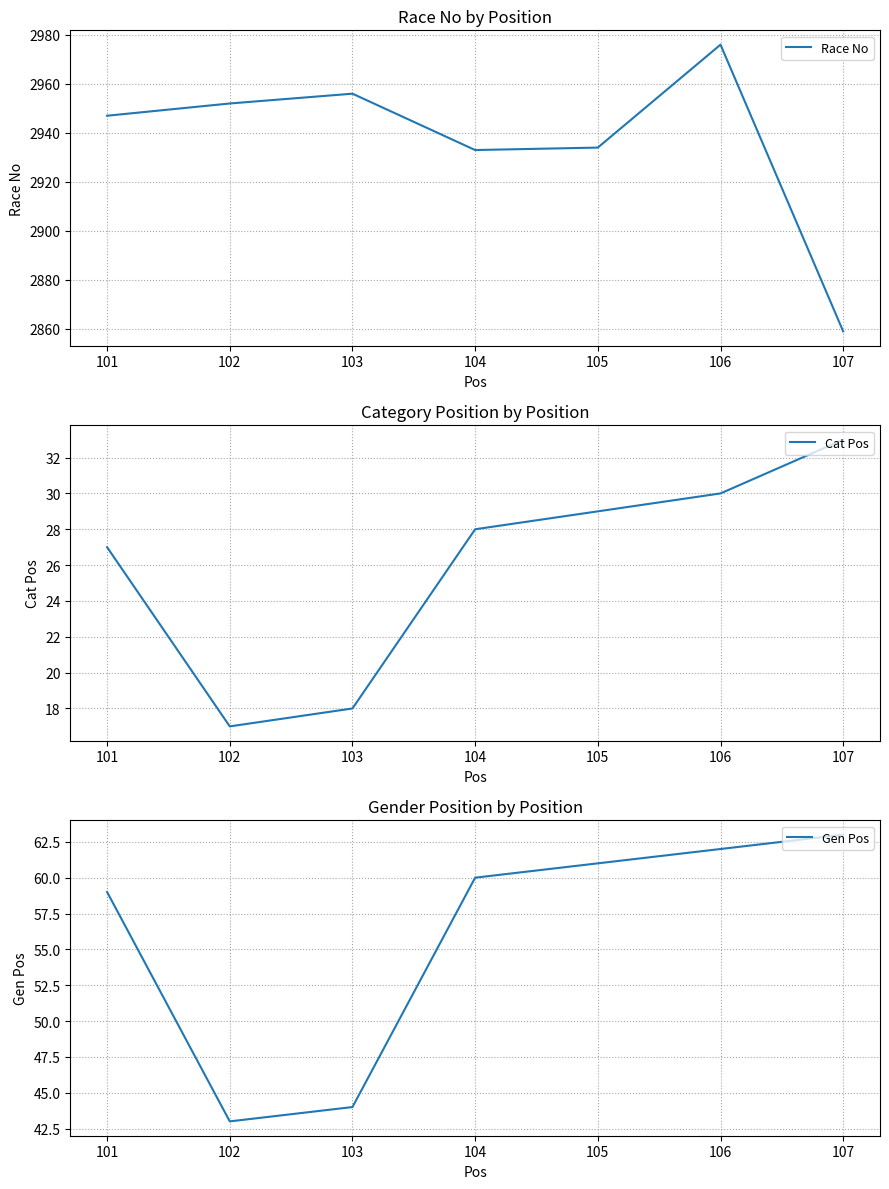

True or false: Cat Pos and Gen Pos cross at least once.

False